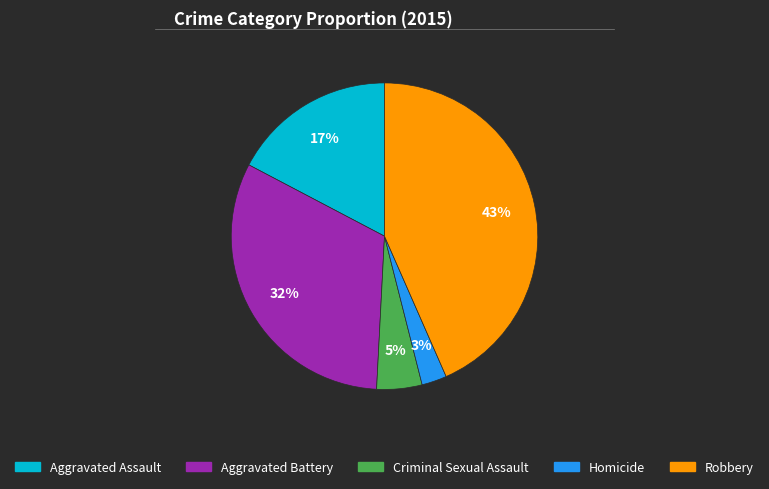

Combined, do Aggravated Assault and Aggravated Battery account for over 50%?

No